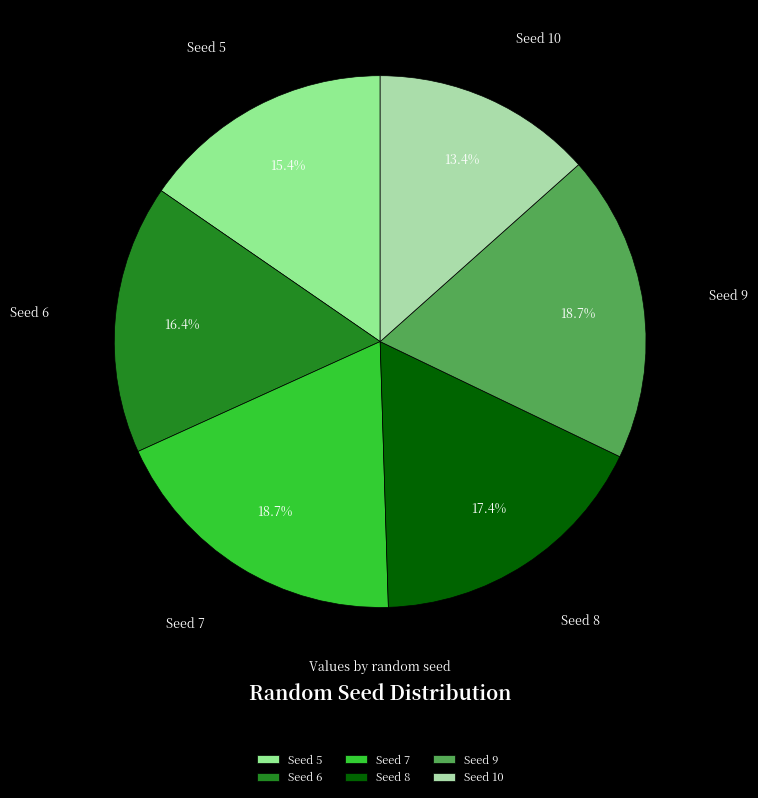

Which has a higher value, Seed 5 or Seed 8?

Seed 8